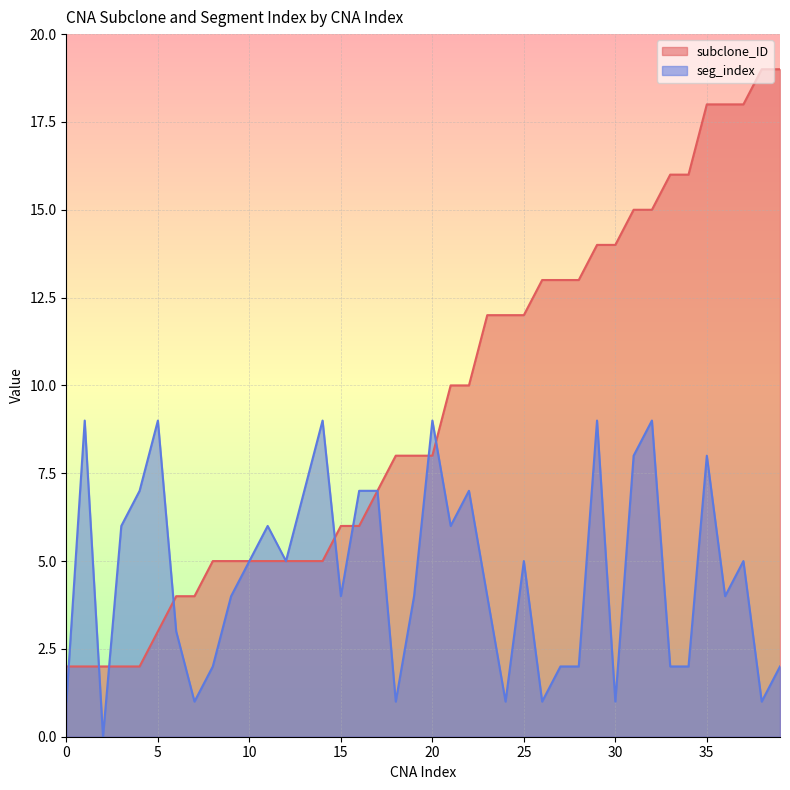

Count the seg_index values in the range 2 to 7.

24